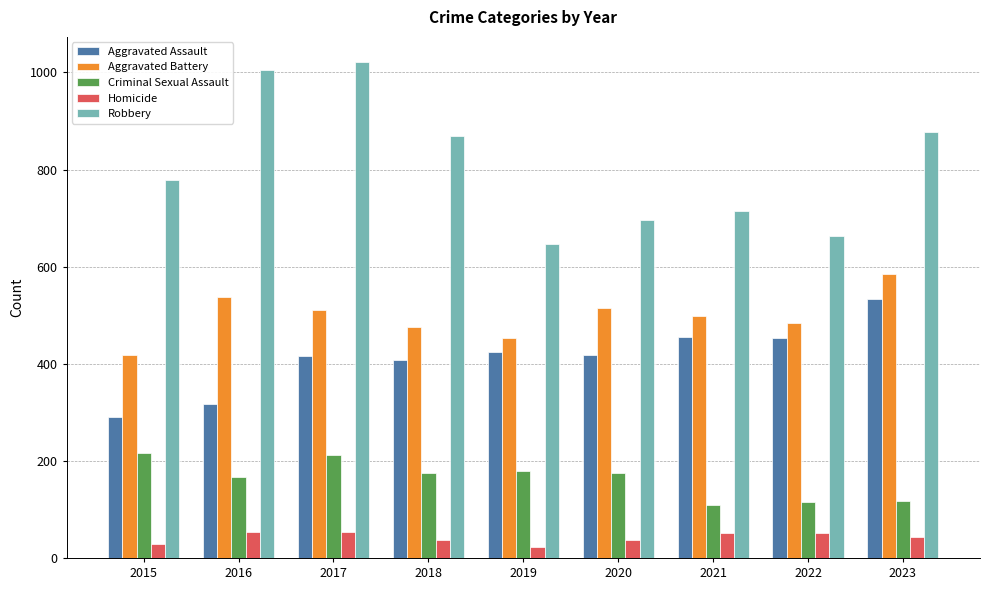

What is the sum of the Robbery values at 2021 and 2016?

1718